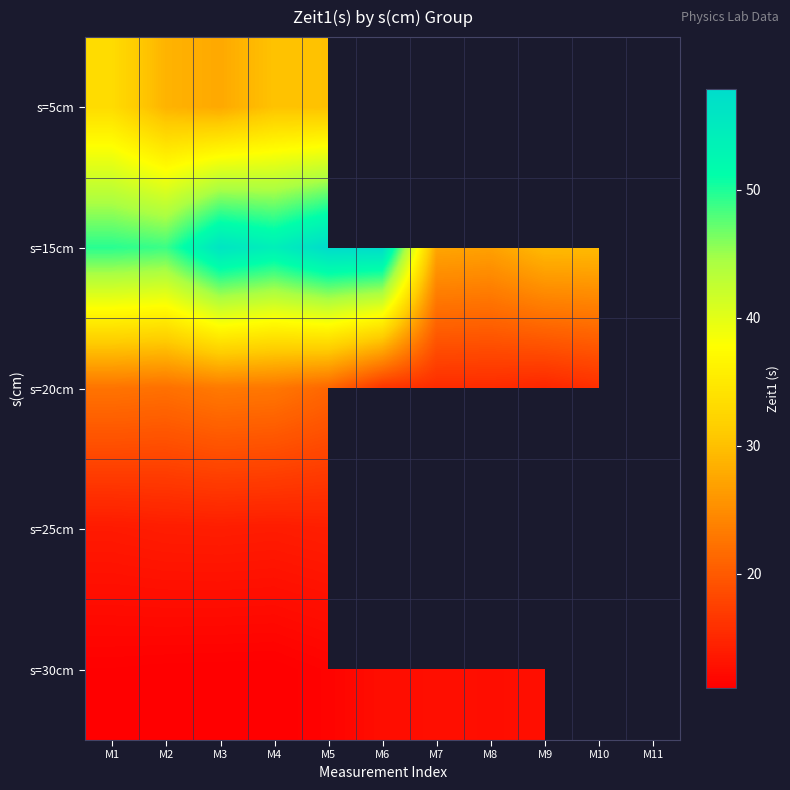

Read the s=5cm value at M3.

27.7